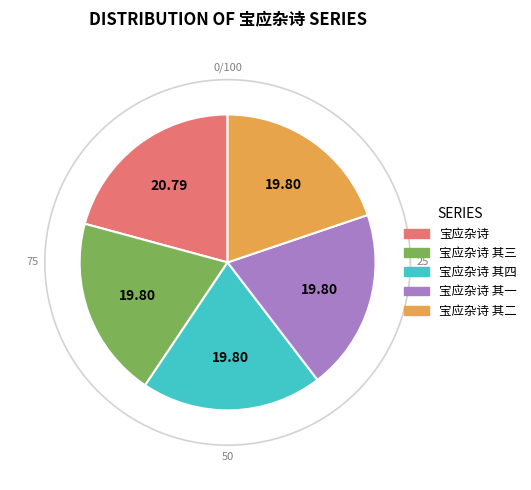

Does any single category account for the majority?

No